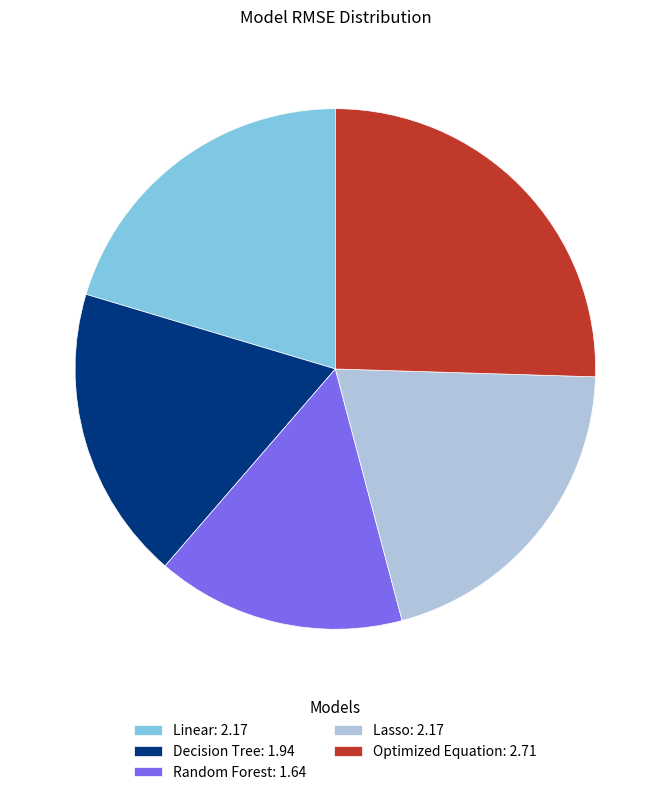

Is there a majority slice in this chart?

No